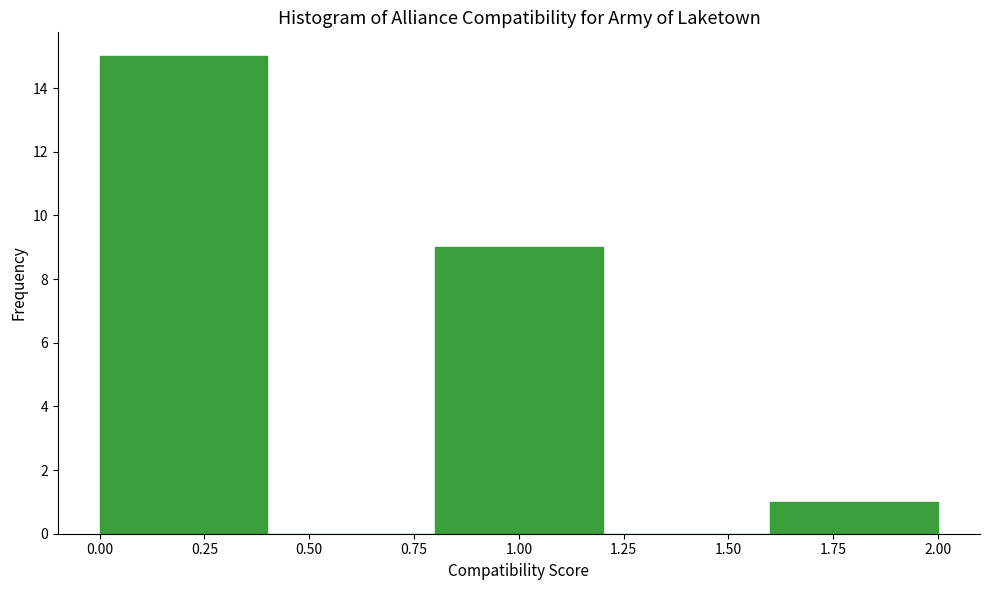

Over which range of the x-axis is the bar tallest?

0.0 to 0.4